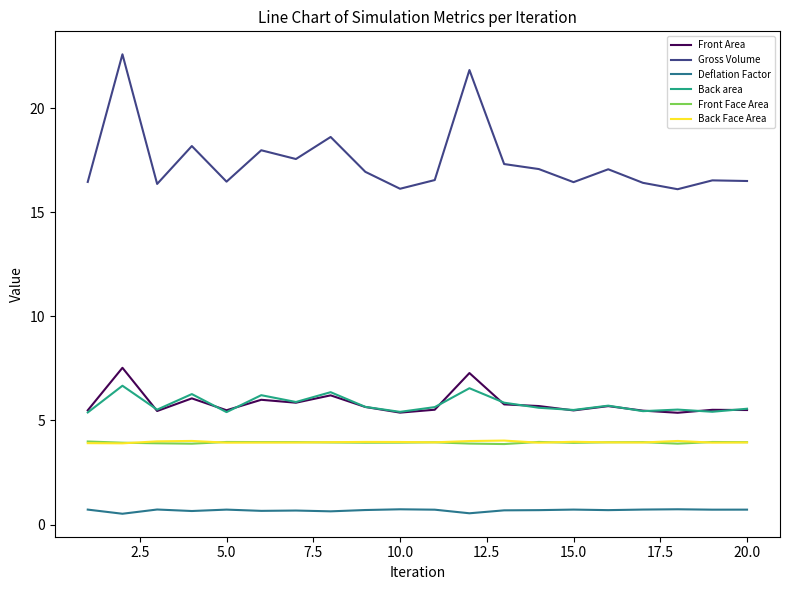

What is the difference between the second highest and second lowest values in the Front Area series?

1.9